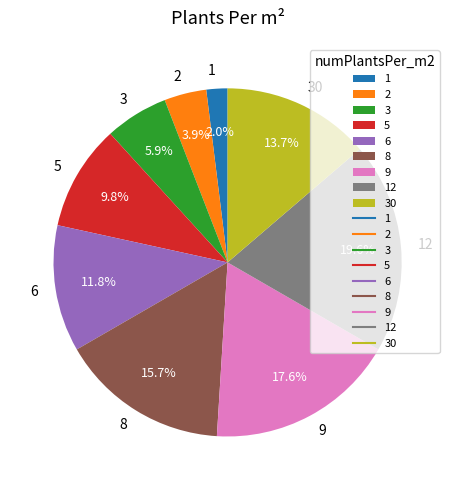

Is there a majority slice in this chart?

No